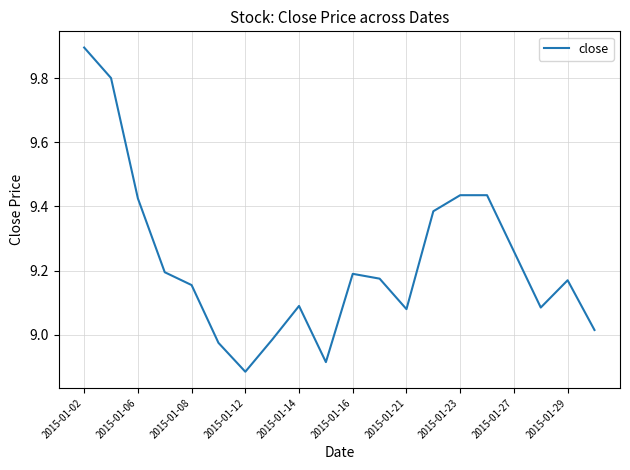

What is the greatest value displayed?

9.9